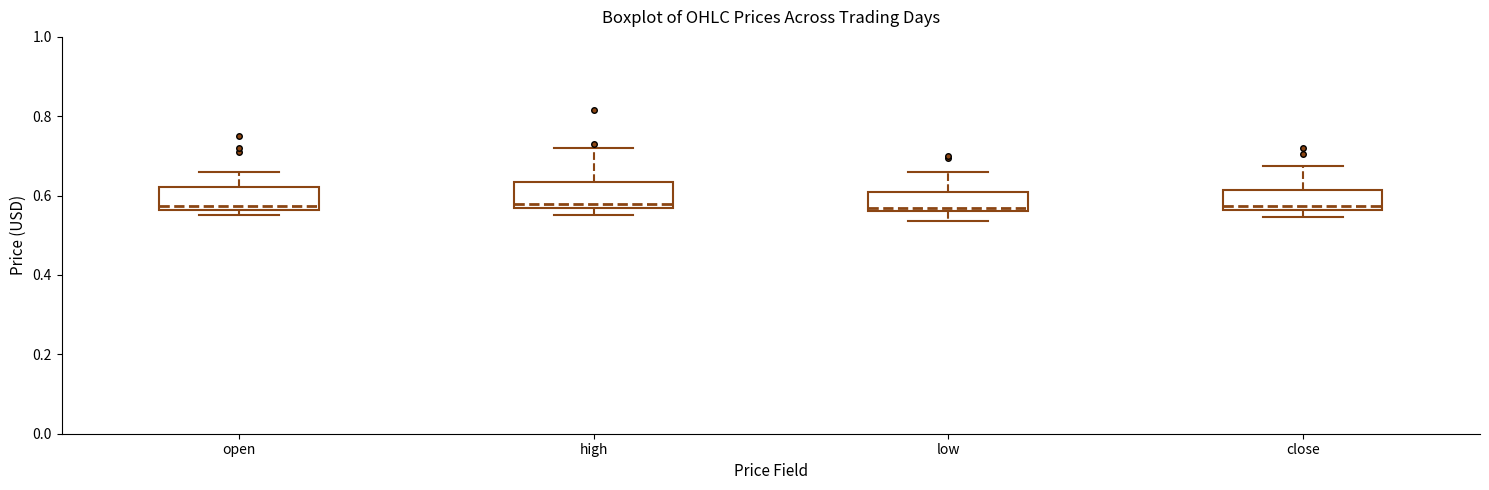

Reading left to right, transcribe this box plot: for each box, give where its median line is, the range the box spans, and where its two whiskers end, as read against the y-axis. The values are not printed on the chart, so give them approximately, as read against the axis.

open: median 0.58, box 0.56 to 0.62, whiskers 0.56 (just below the box's lower edge) to 0.66
high: median 0.58 (just above the box's lower edge), box 0.58 to 0.64, whiskers 0.56 to 0.72
low: median 0.58, box 0.56 to 0.62, whiskers 0.54 to 0.66
close: median 0.58, box 0.56 to 0.62, whiskers 0.54 to 0.68